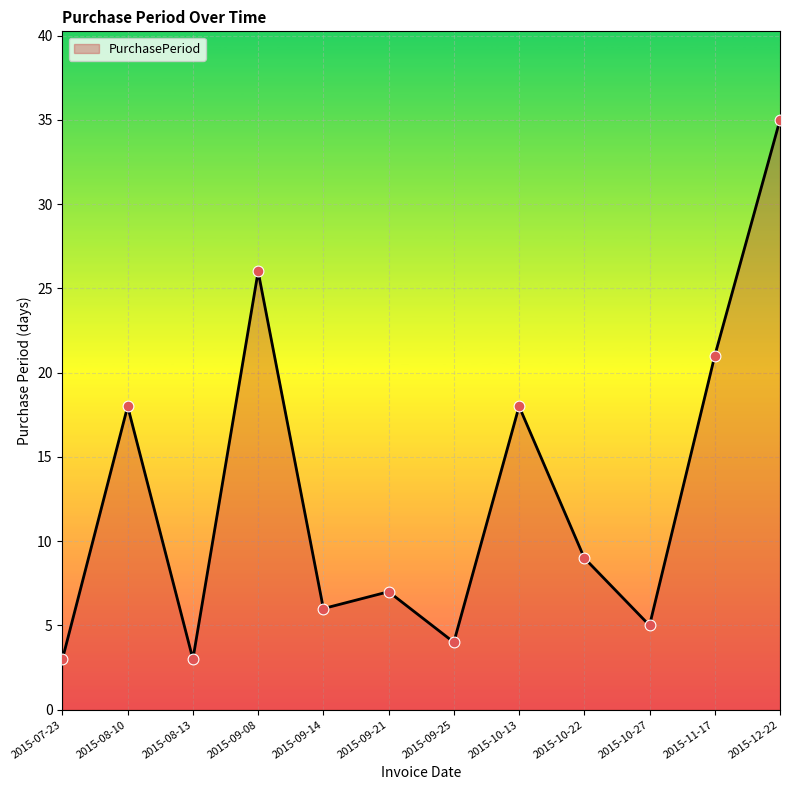

What is the ratio of the value at 2015-11-17 to the value at 2015-08-10?

1.2